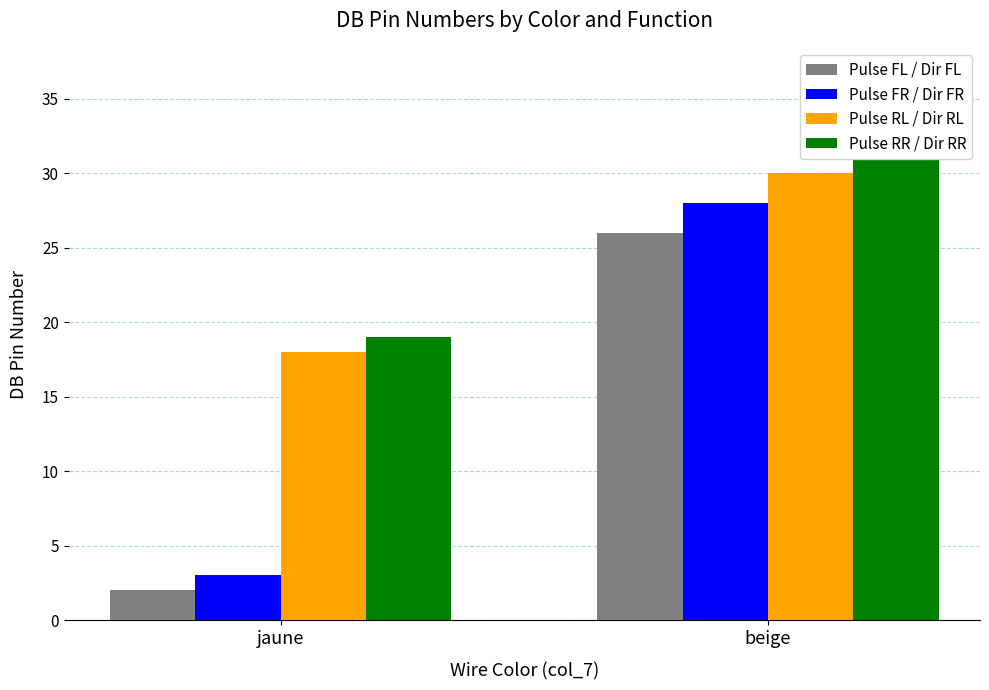

What position from the right is beige?

1